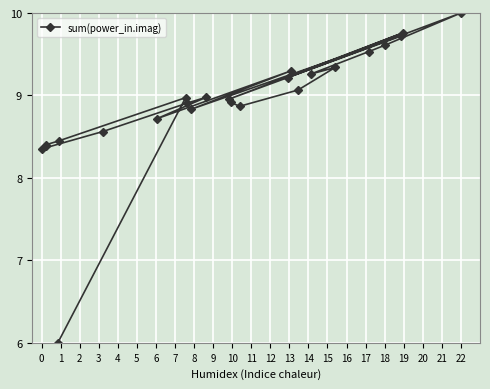

Which label corresponds to the largest value in the chart?

22